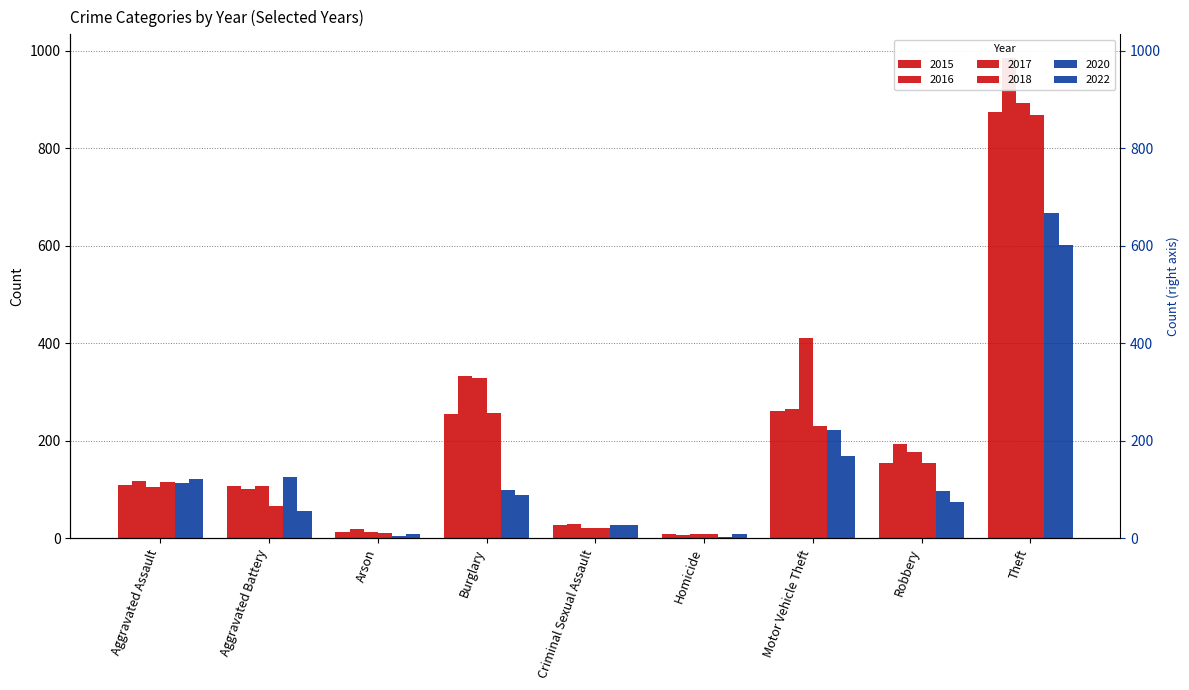

How many data points does each series have?

9